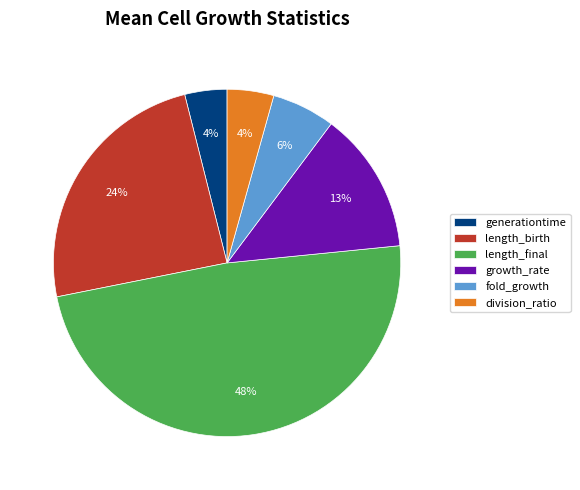

To the nearest percent, what portion does generationtime represent?

4%